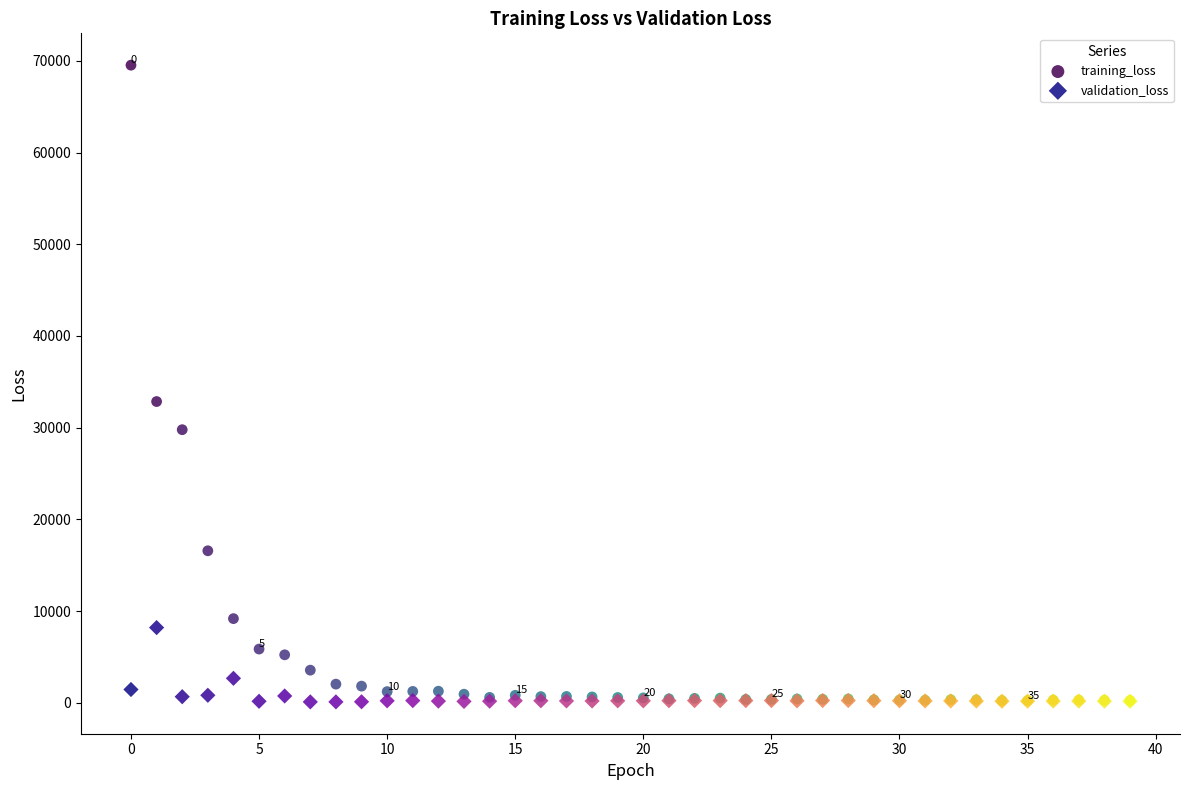

Across all series, what Y value is closest to 34815?

32852.1